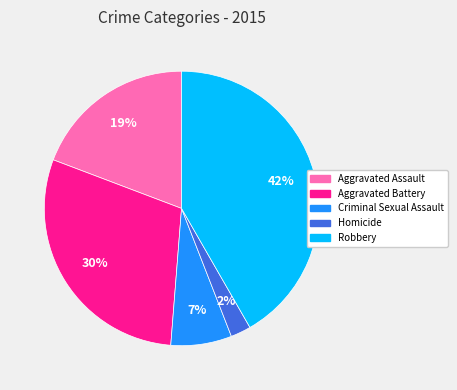

True or false: Homicide accounts for 15% of the total.

False